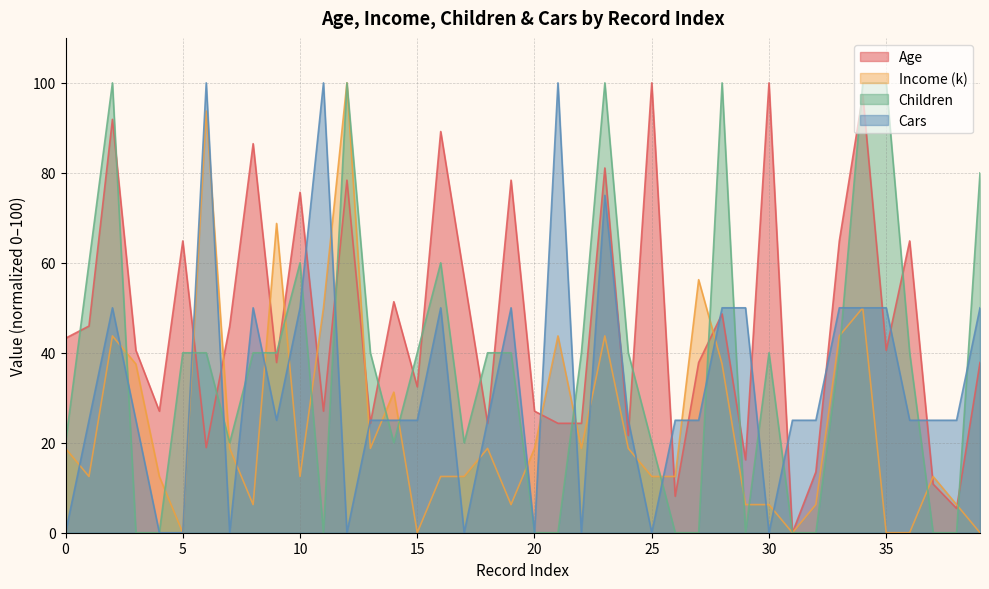

What is the maximum value shown in the chart?

100.0